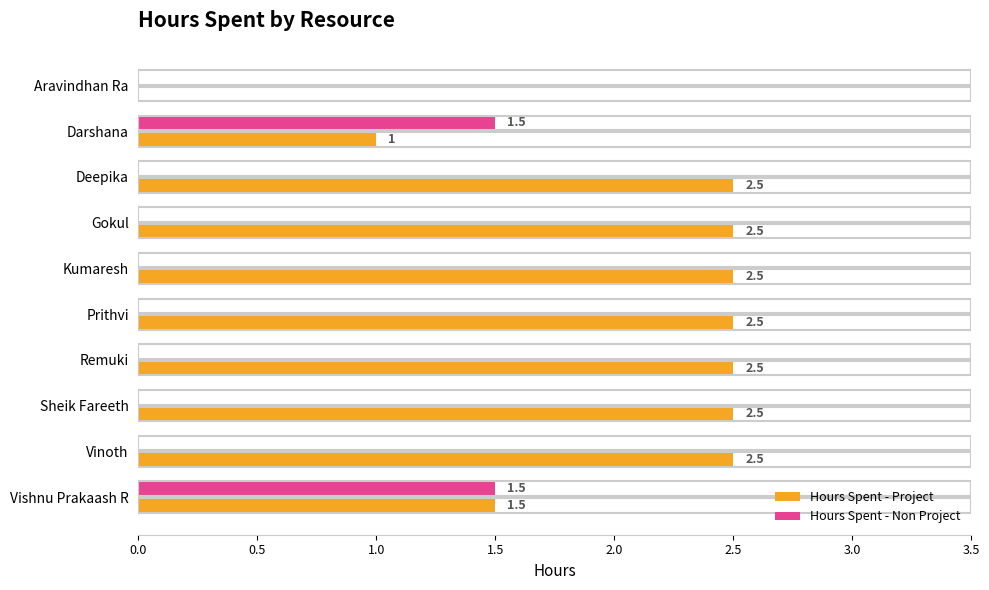

Which series has the widest spread of values?

Hours Spent - Project